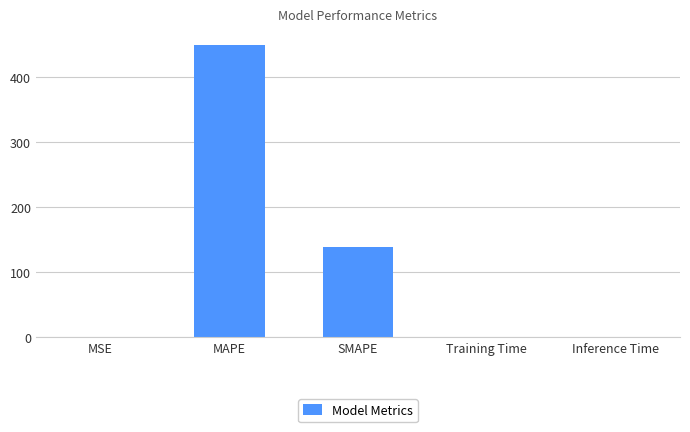

What is the average value?

117.6